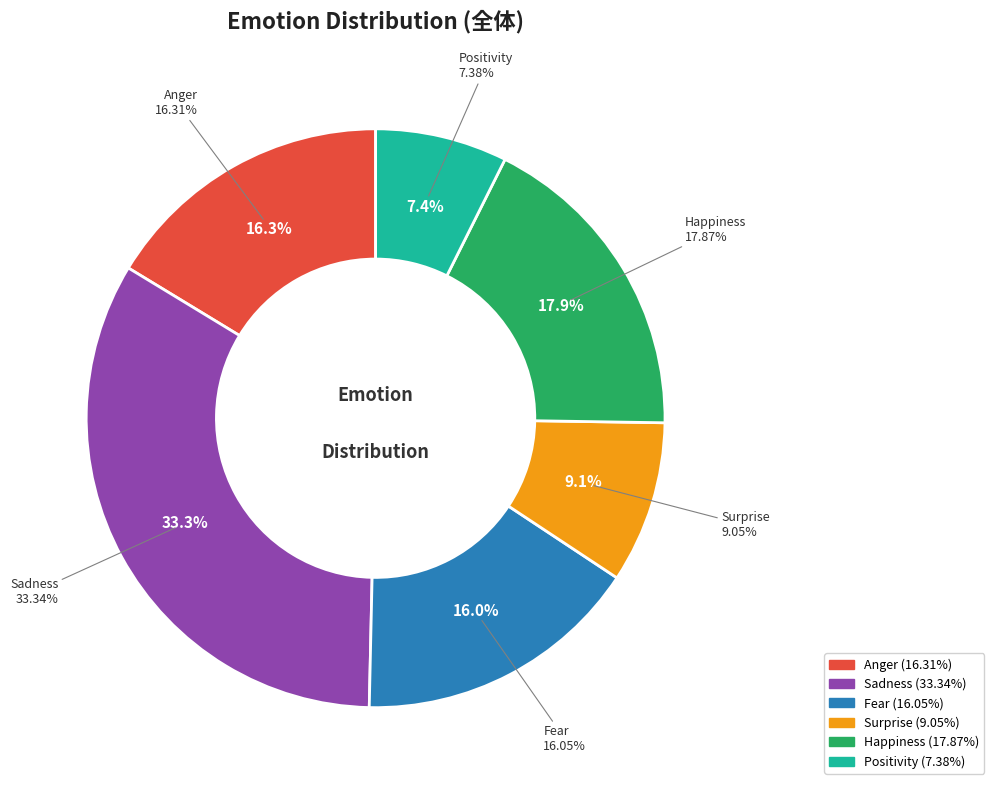

To the nearest percent, what is the combined percentage of Sadness and Fear?

49%